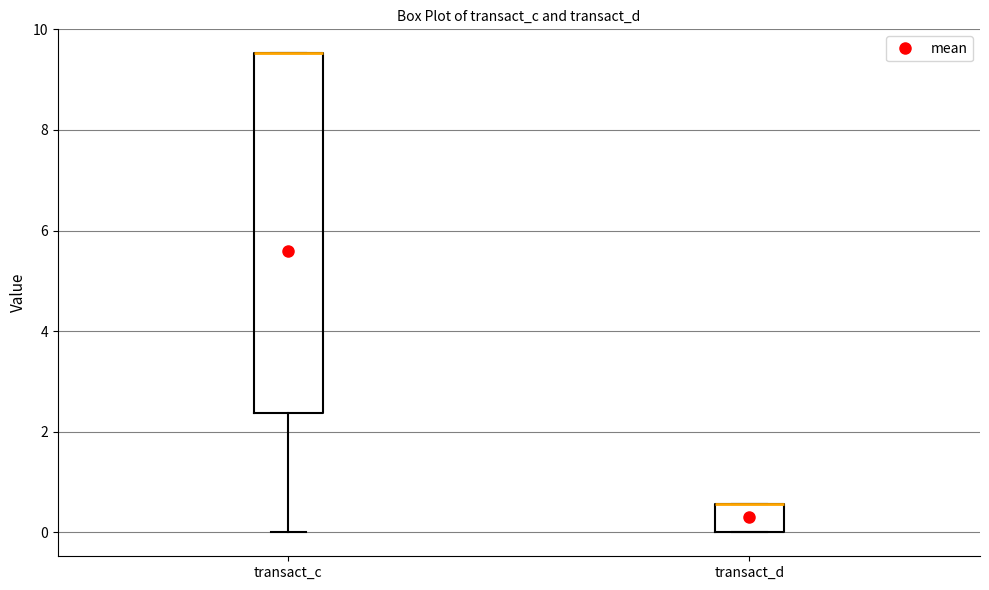

Where is the upper edge of the box for transact_d on the y-axis? The values are not printed on the chart, so give them approximately, as read against the axis.

0.6